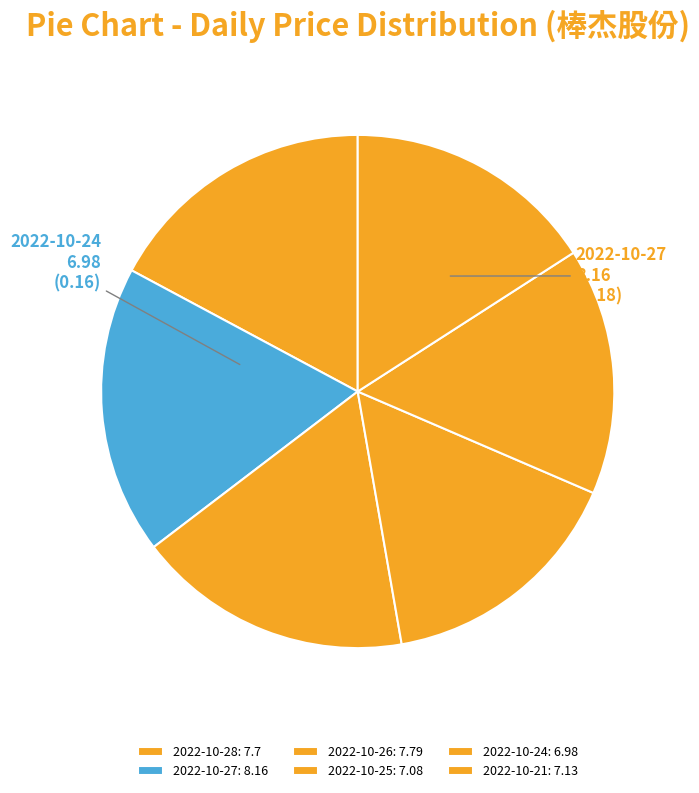

Between 2022-10-25 and 2022-10-26, which is larger?

2022-10-26